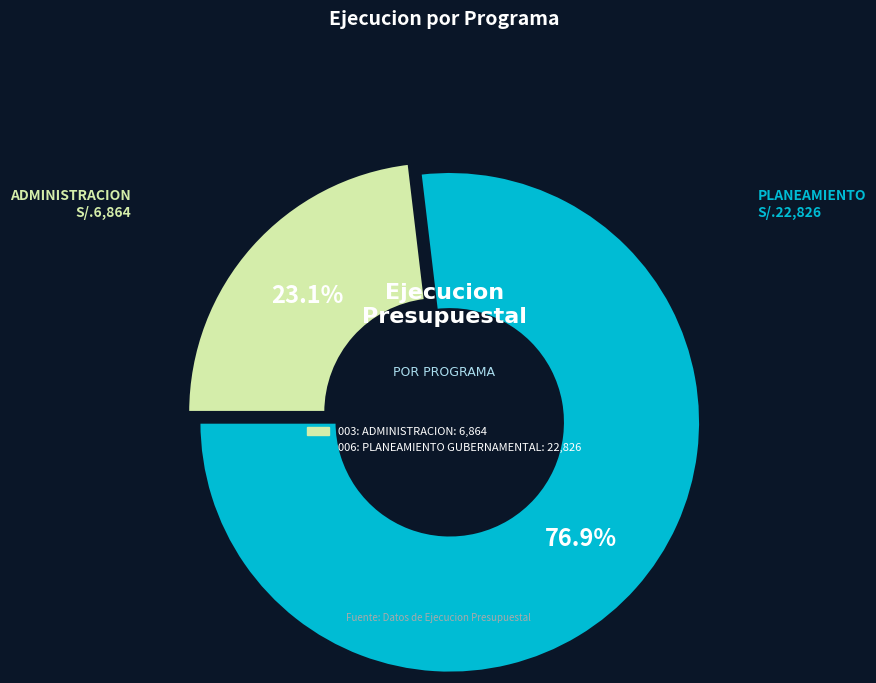

To the nearest percent, what is the difference between the largest and smallest slice percentages?

54%